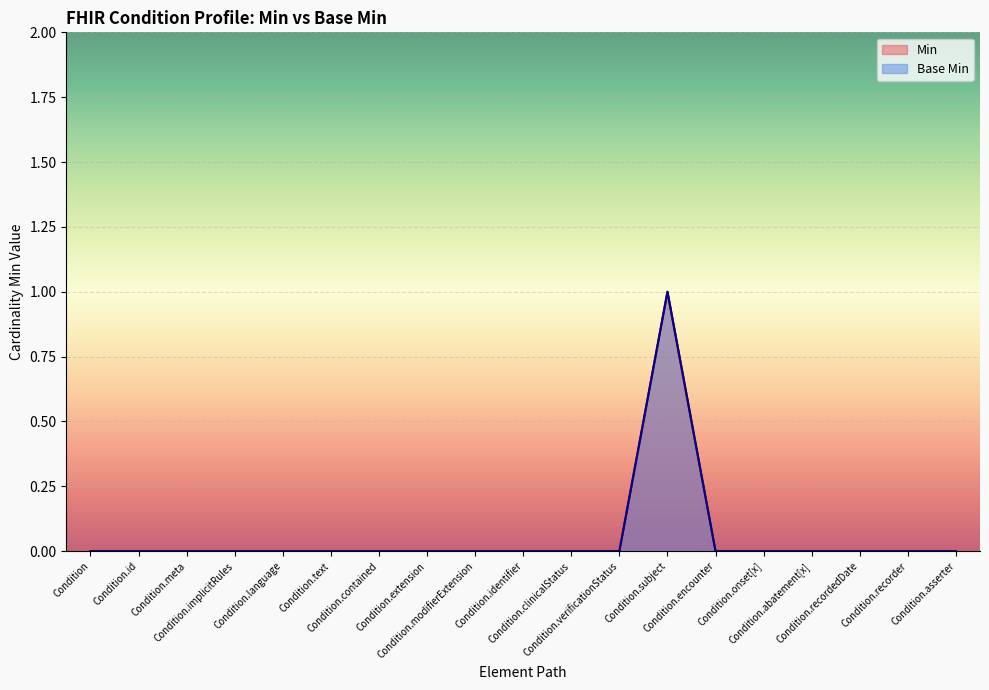

How many lines are shown in the chart?

2